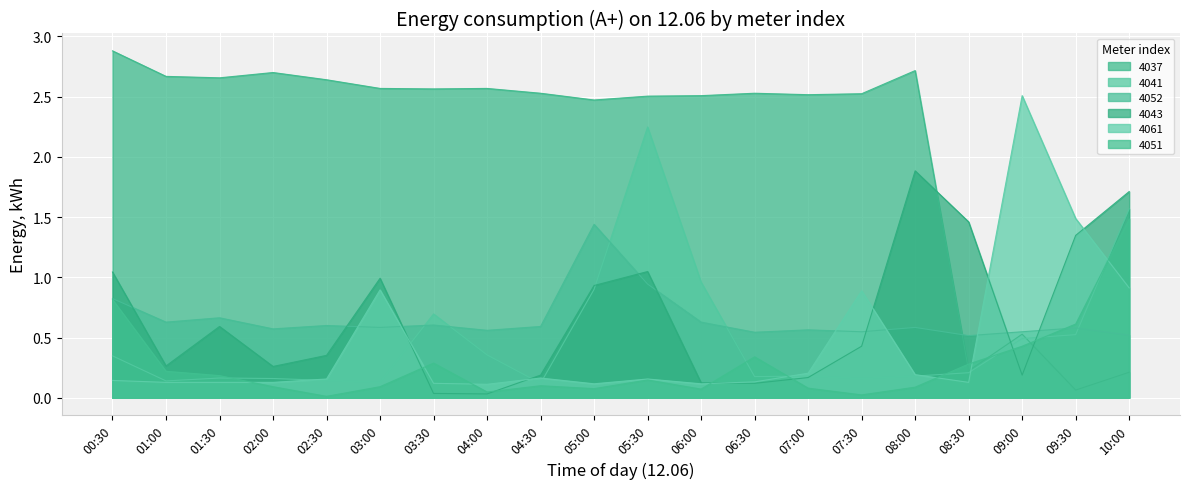

Where is 4043 nearest to the value 0?

04:00